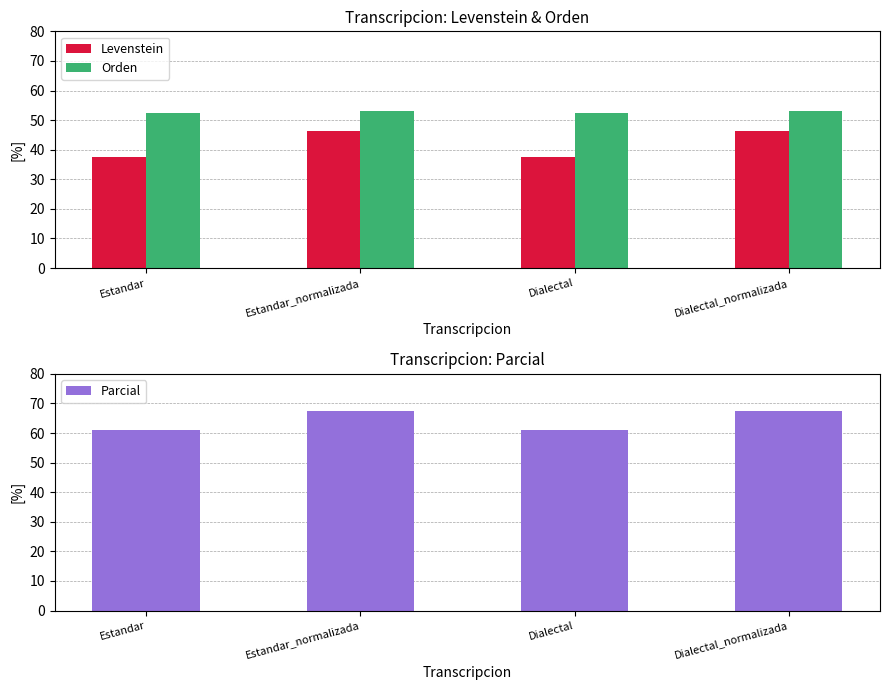

How many data points does each series have?

4